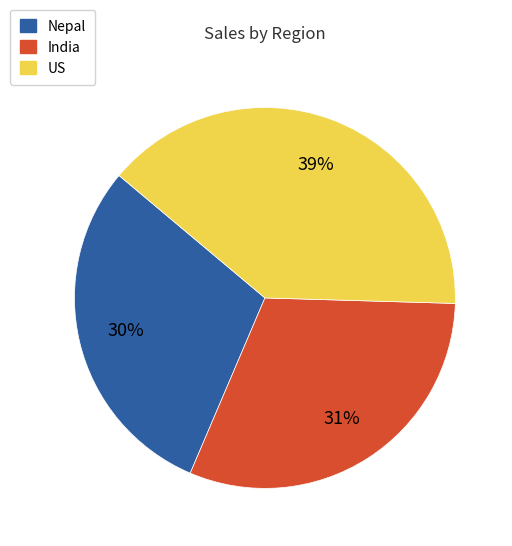

Count the number of slices in the pie.

3